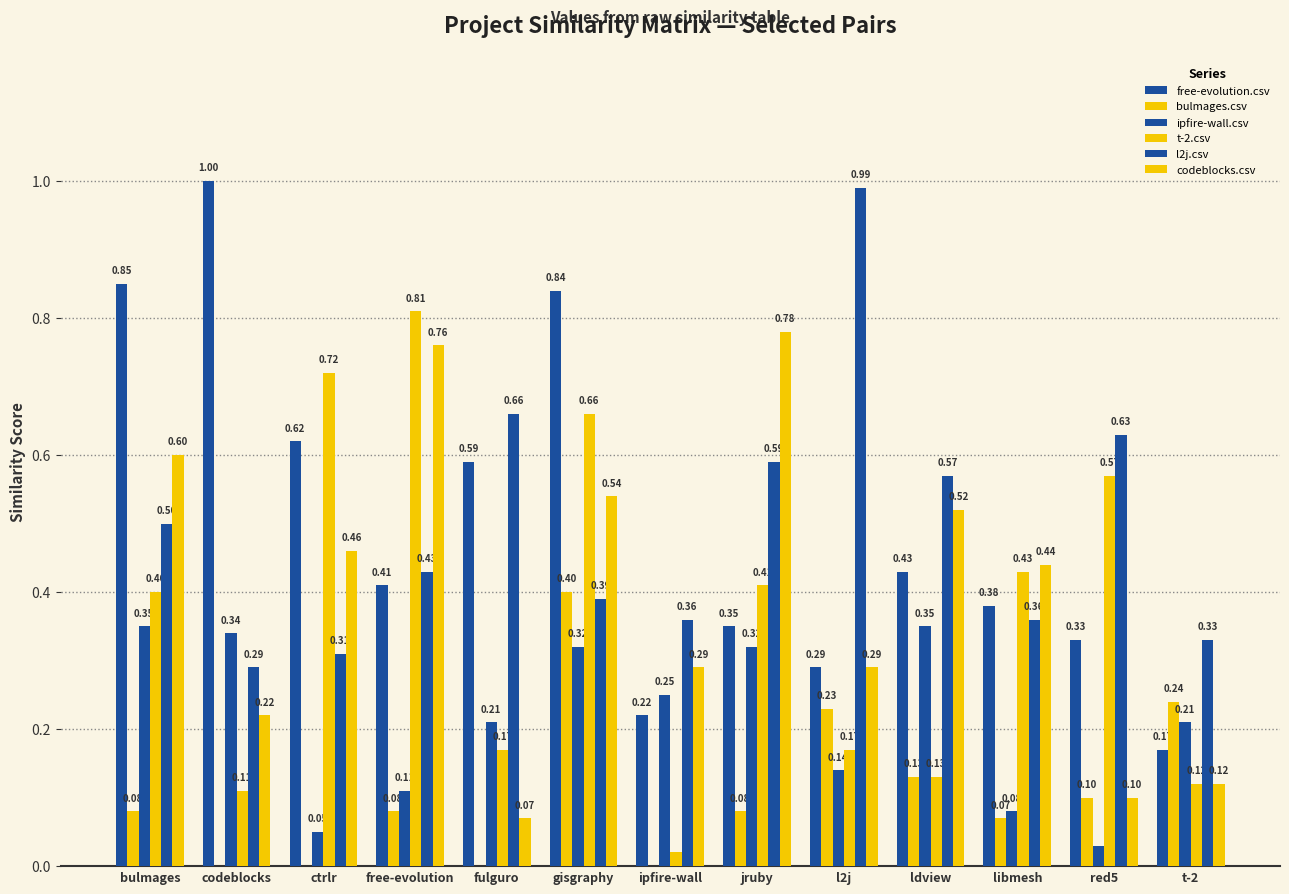

List the series in order of their peak value, highest first.

free-evolution.csv, l2j.csv, t-2.csv, codeblocks.csv, bulmages.csv, ipfire-wall.csv